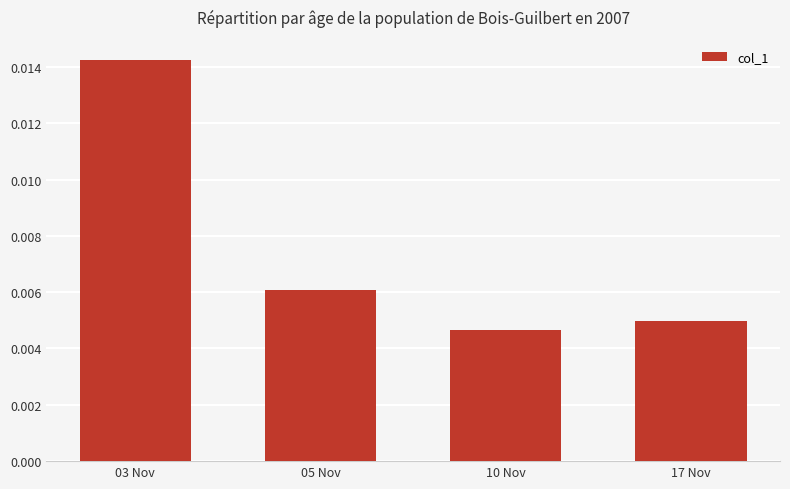

What is the label of the 4th bar from the right?

03 Nov